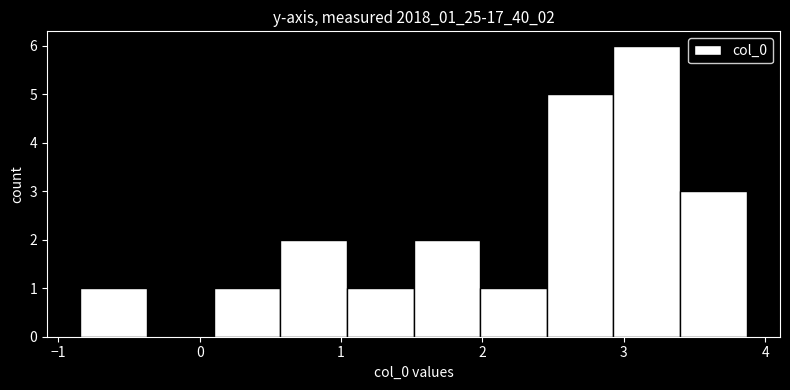

Reading left to right, list every bar in this chart as the range it spans on the x-axis followed by its height. Neither the bar edges nor the heights are printed on the chart, so give them approximately, as read against the axes.

-0.8 to -0.4: 1
-0.4 to 0.1: 0
0.1 to 0.6: 1
0.6 to 1.0: 2
1.0 to 1.5: 1
1.5 to 2.0: 2
2.0 to 2.5: 1
2.5 to 2.9: 5
2.9 to 3.4: 6
3.4 to 3.9: 3